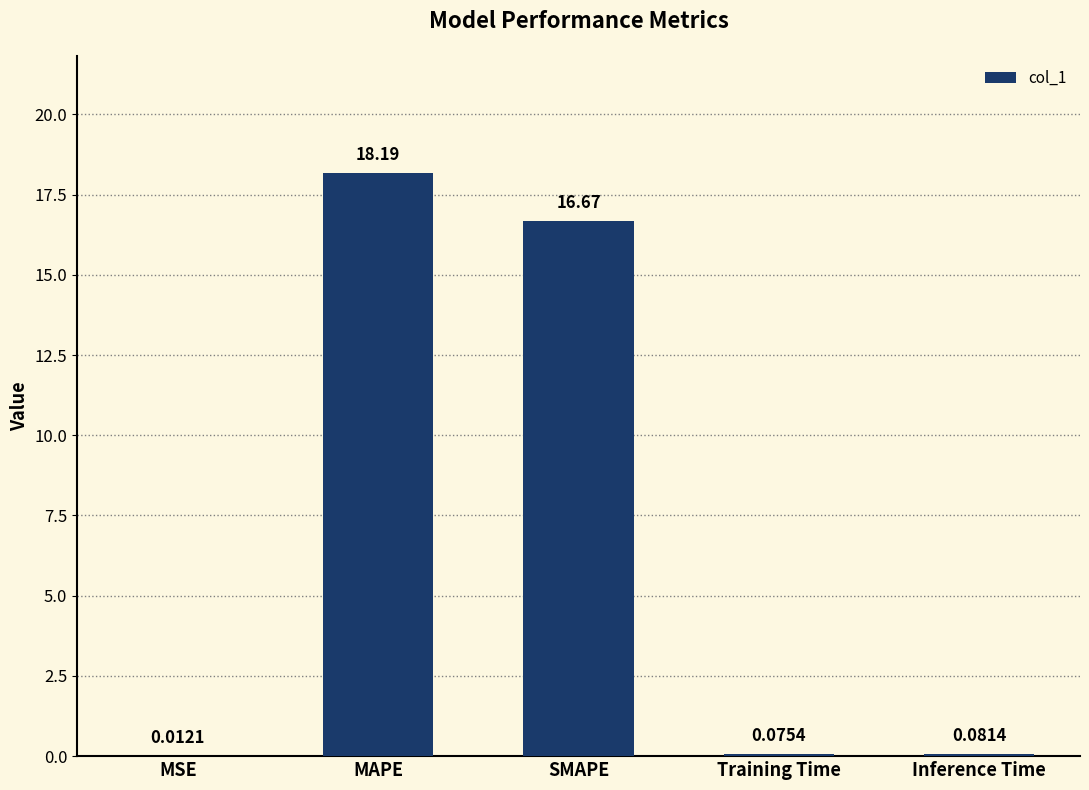

What is the difference between the values at MAPE and Inference Time?

18.1